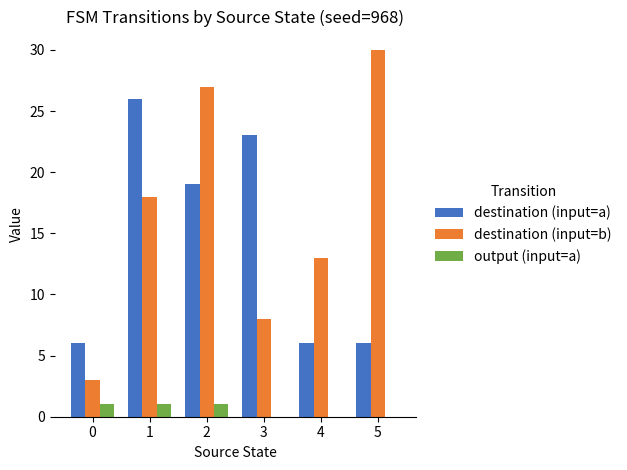

Is the value of destination (input=a) at 1 greater than the value of output (input=a) at 0?

Yes